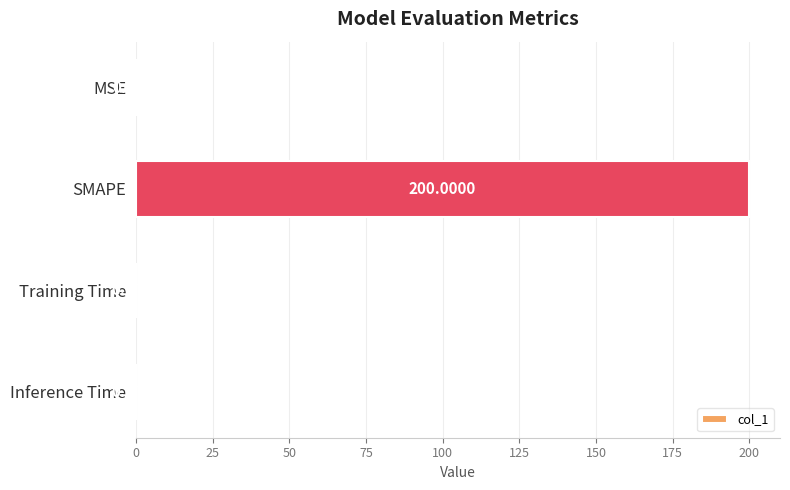

At which category does the chart reach its peak across all series?

SMAPE